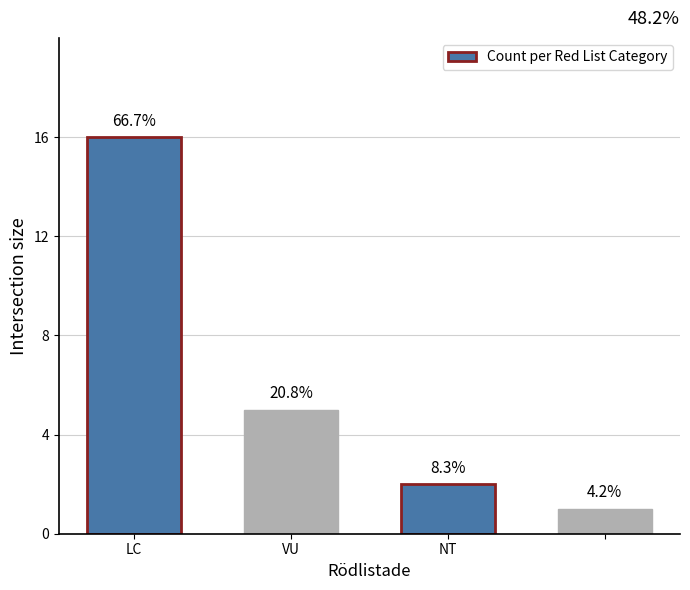

How many bars are there in total?

4